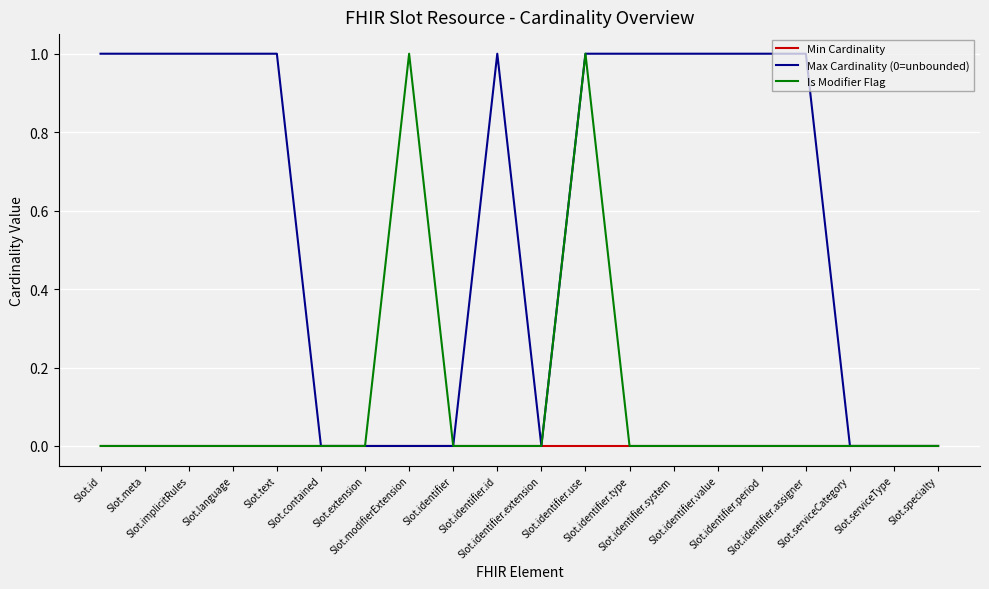

Rank the series by their average value, from highest to lowest.

Max Cardinality (0=unbounded), Is Modifier Flag, Min Cardinality